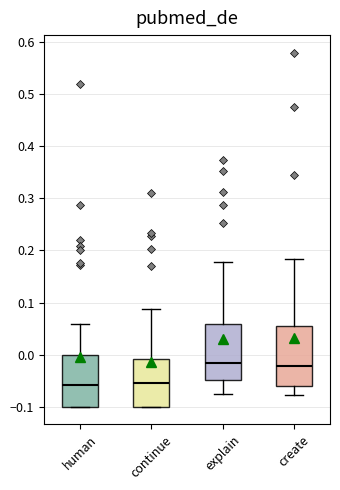

Reading left to right, read every box against the y-axis: the position of its median line, the range the box covers, and the ends of its whiskers. The values are not printed on the chart, so give them approximately, as read against the axis.

human: median -0.06, box -0.10 to 0.00, whiskers -0.10 to 0.06
continue: median -0.05, box -0.10 to -0.01, whiskers -0.10 to 0.09
explain: median -0.02, box -0.05 to 0.06, whiskers -0.08 to 0.18
create: median -0.02, box -0.06 to 0.05, whiskers -0.08 to 0.18